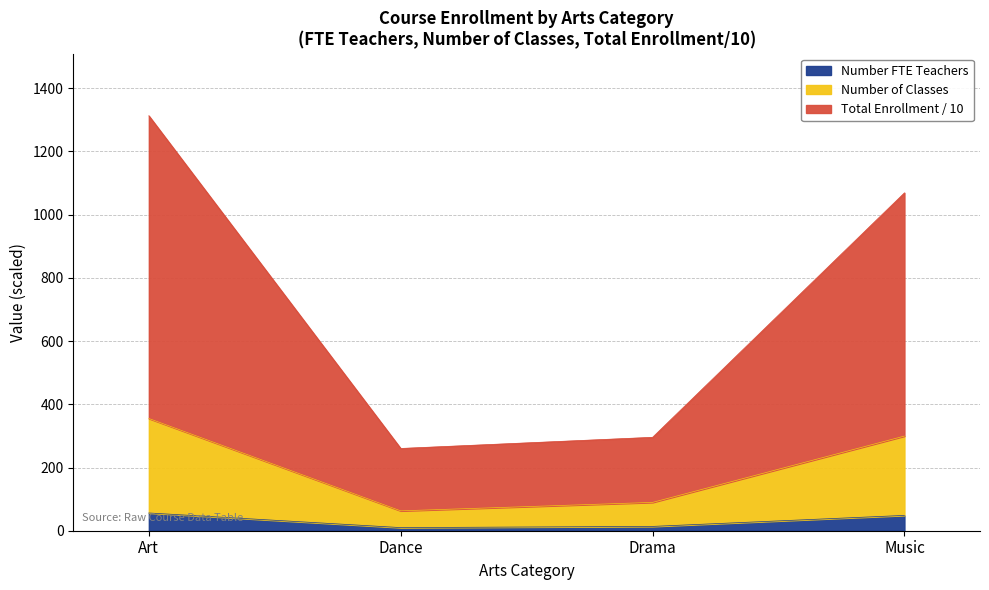

Count the number of data series in this chart.

3